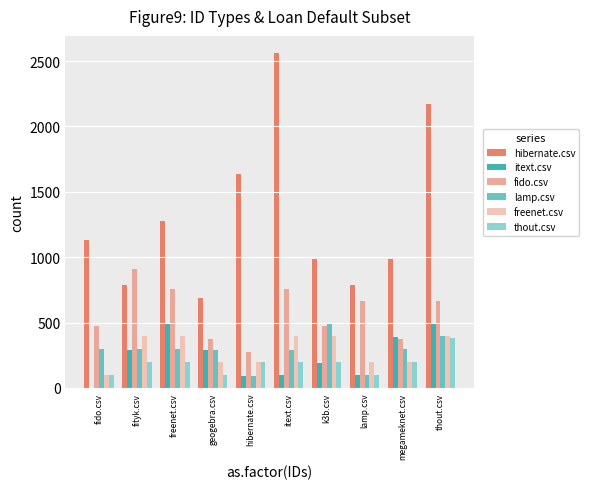

How many data points does each series have?

10